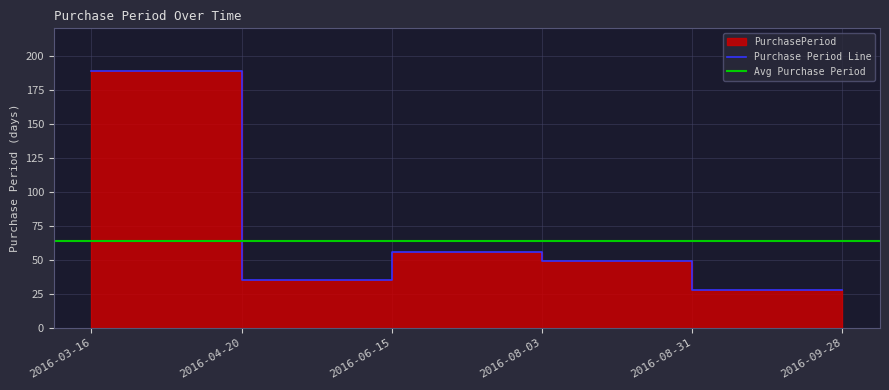

Reading right to left, what are all the values shown in this chart?

28	28	49	56	35	189